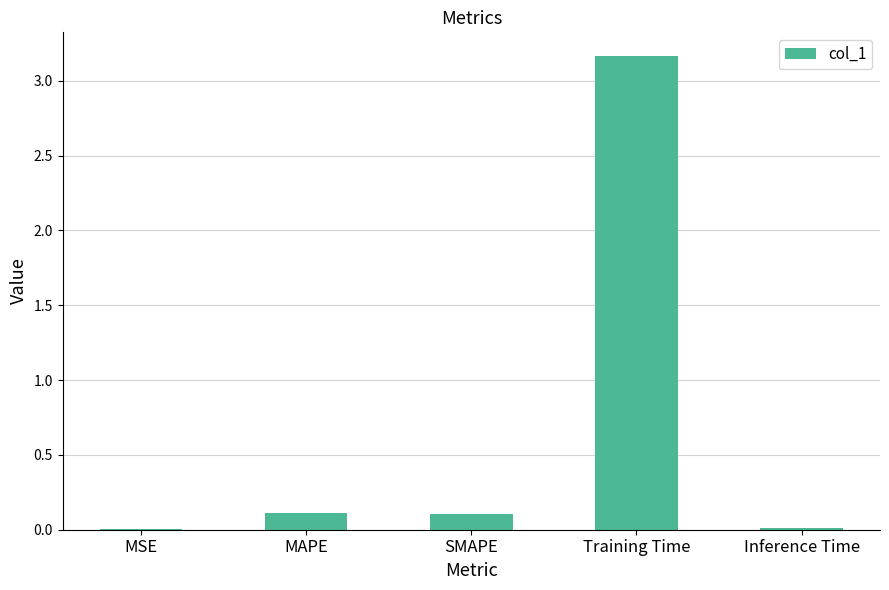

What is the sum of all values?

3.4